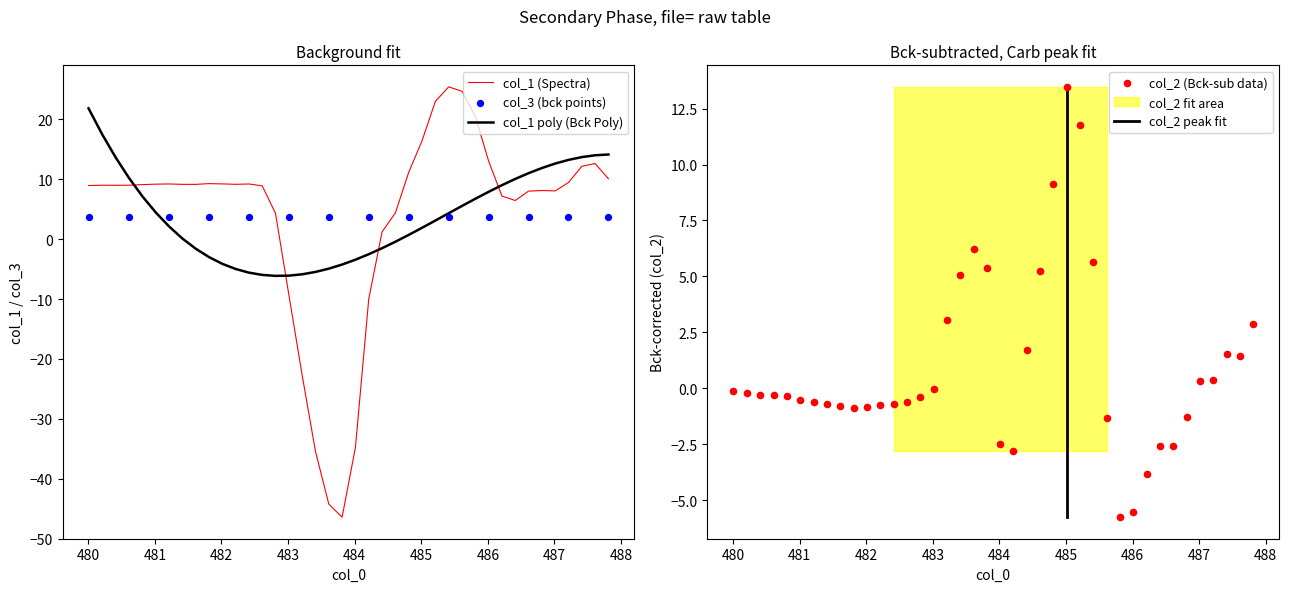

At how many categories does at least one series exceed -26?

40